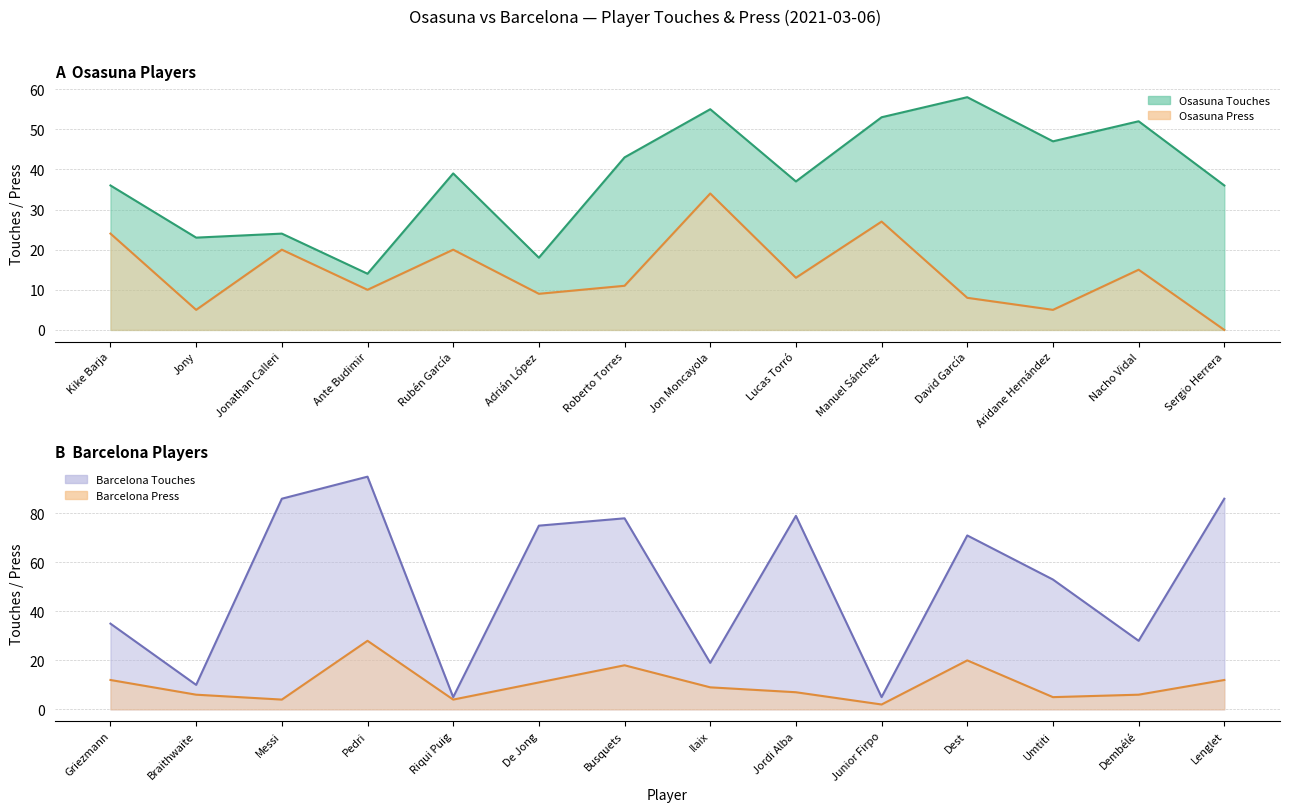

Is the value of Osasuna Touches at Ante Budimir greater than the value of Osasuna Press at Jon Moncayola?

No